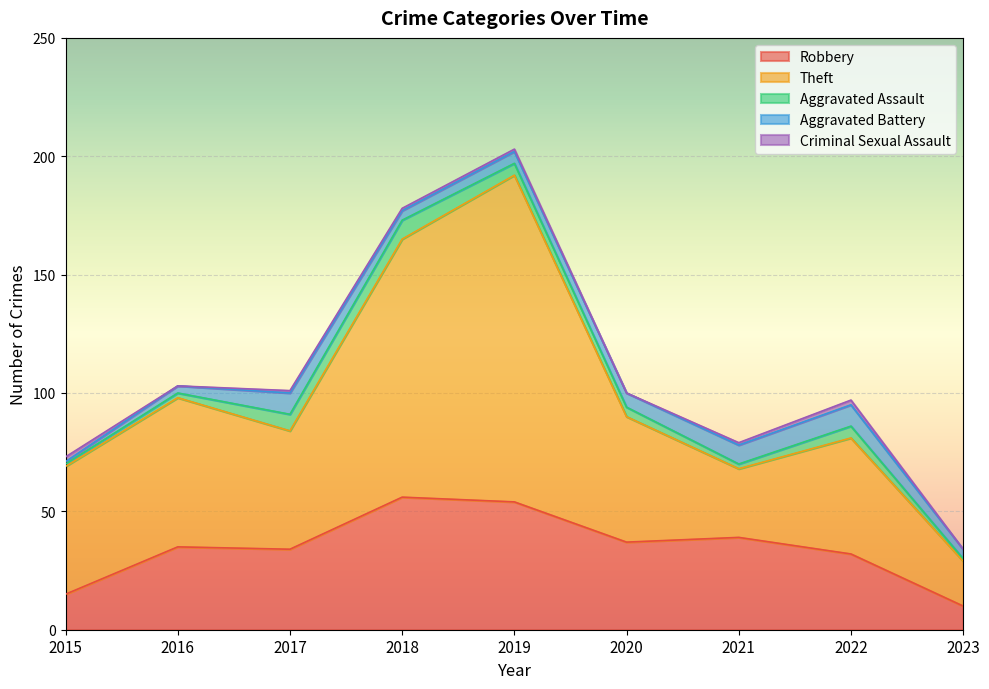

Reading left to right, list all the values displayed in this chart.

Robbery: 2015=15	2016=35	2017=34	2018=56	2019=54	2020=37	2021=39	2022=32	2023=10
Theft: 2015=54	2016=63	2017=50	2018=109	2019=138	2020=53	2021=29	2022=49	2023=19
Aggravated Assault: 2015=1	2016=2	2017=7	2018=8	2019=5	2020=4	2021=2	2022=5	2023=1
Aggravated Battery: 2015=1	2016=3	2017=9	2018=4	2019=5	2020=6	2021=8	2022=9	2023=4
Criminal Sexual Assault: 2015=2	2016=0	2017=1	2018=1	2019=1	2020=0	2021=1	2022=2	2023=0